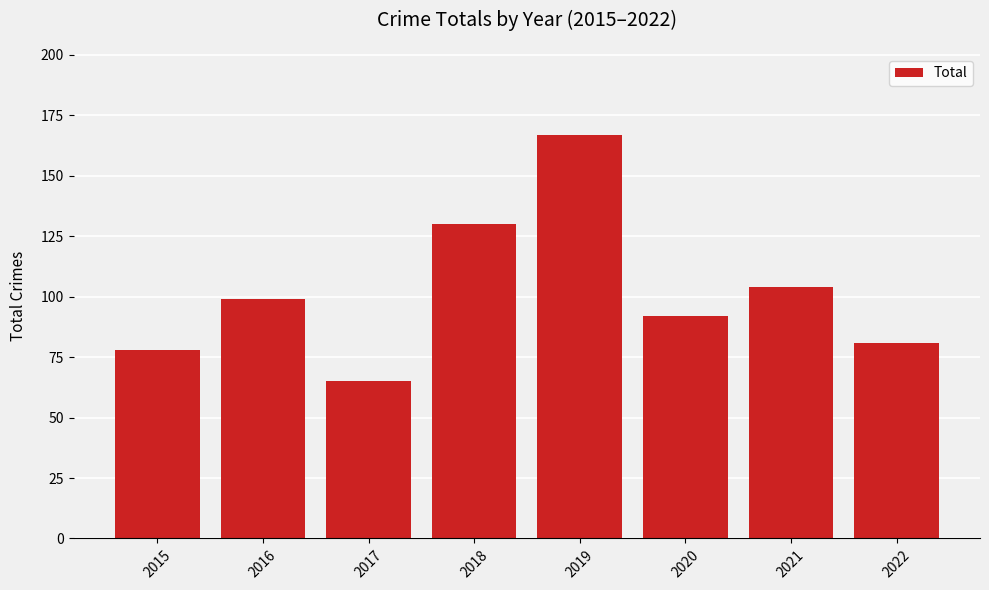

How many distinct data groups are displayed?

1